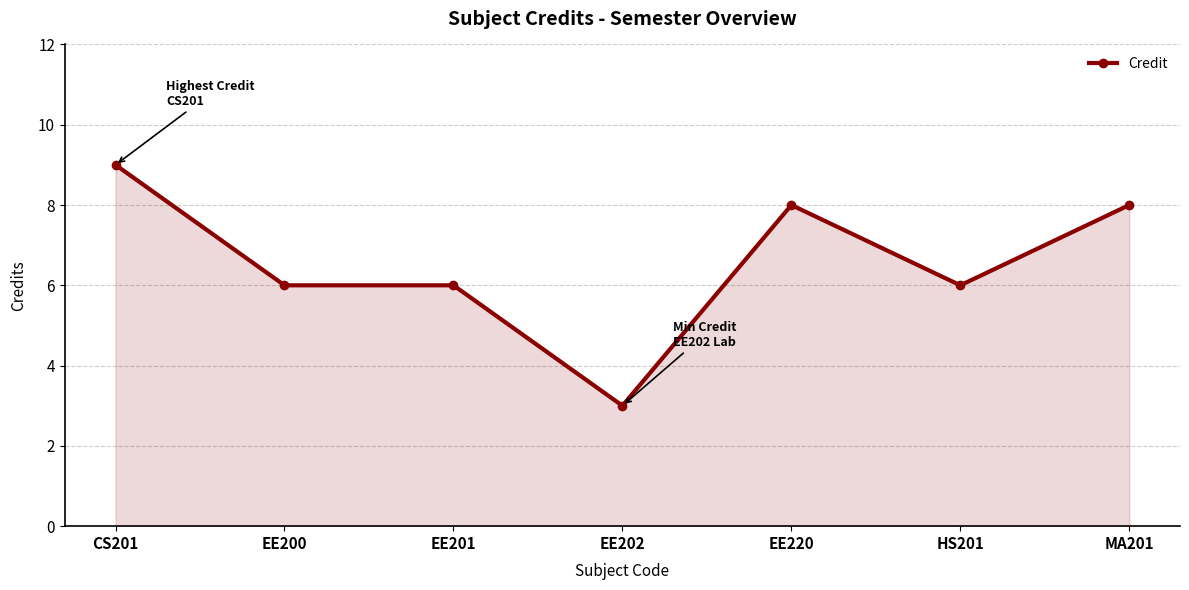

What is the change in value from EE200 to MA201?

+2